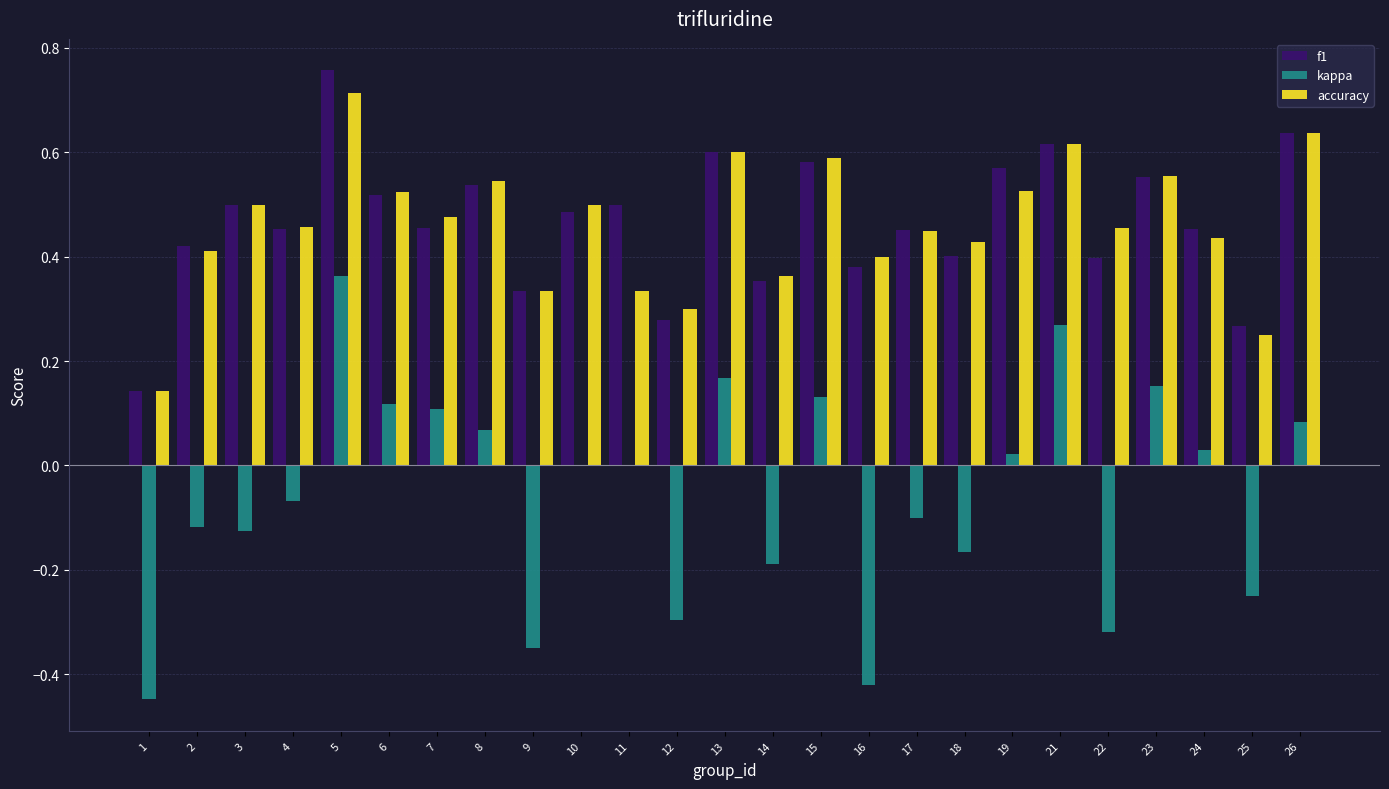

The value of accuracy at 6 is 0.5. True or false?

True